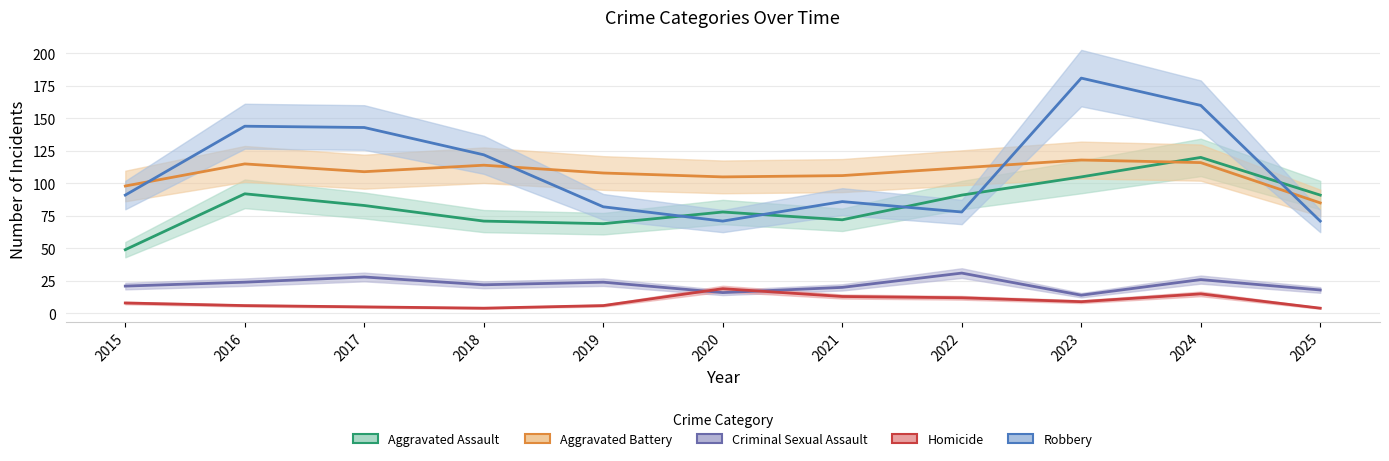

Between 2024 and 2015, which is larger?

2024